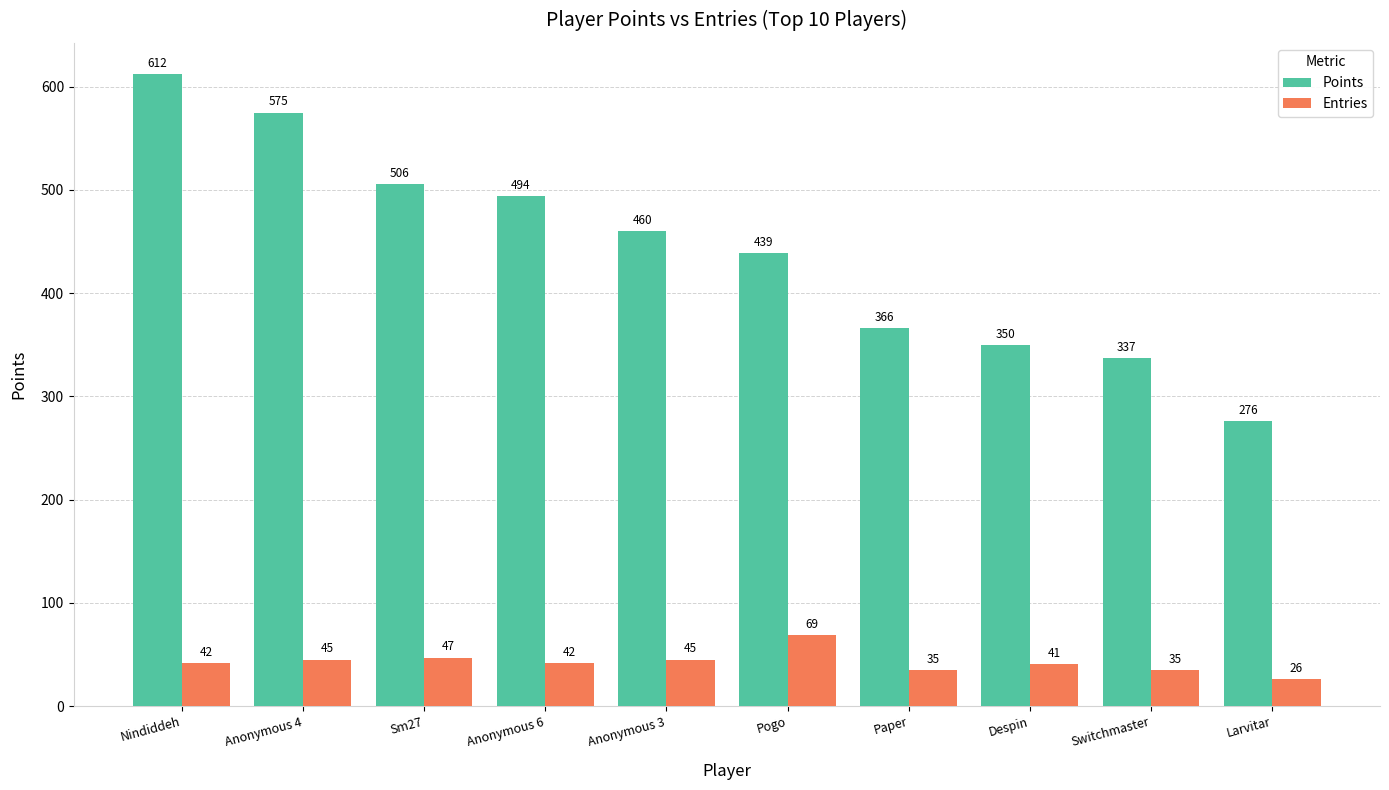

What is the maximum value for Points?

612